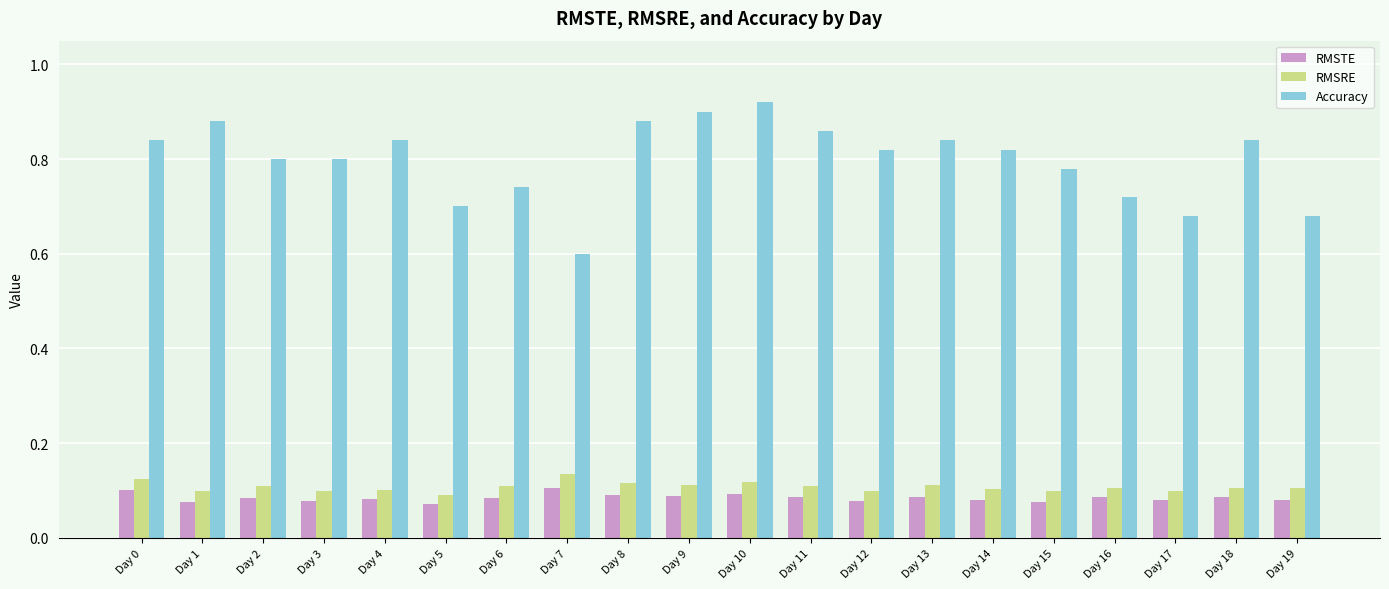

Which series has the widest spread of values?

Accuracy